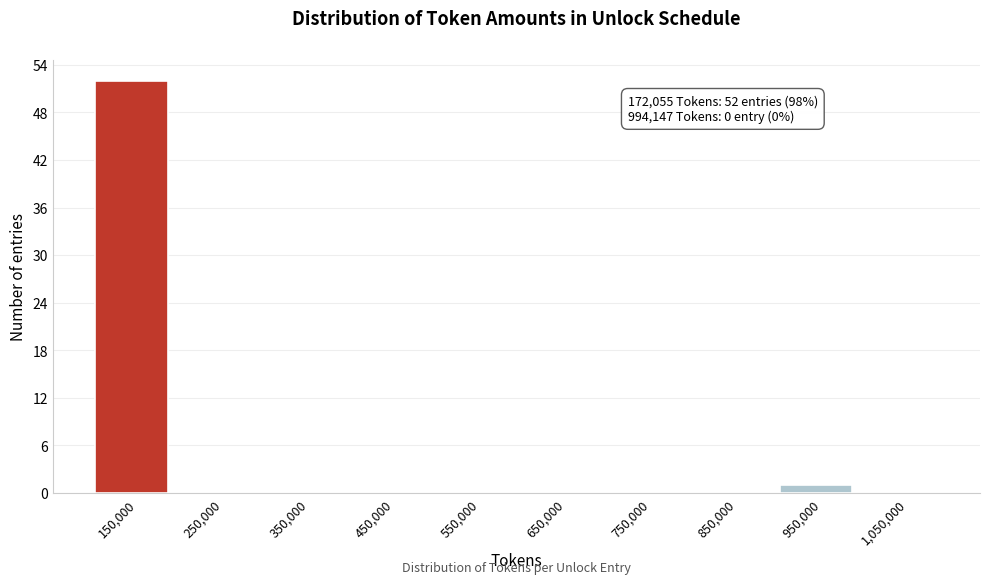

Which range on the x-axis has the tallest bar?

100000 to 200000